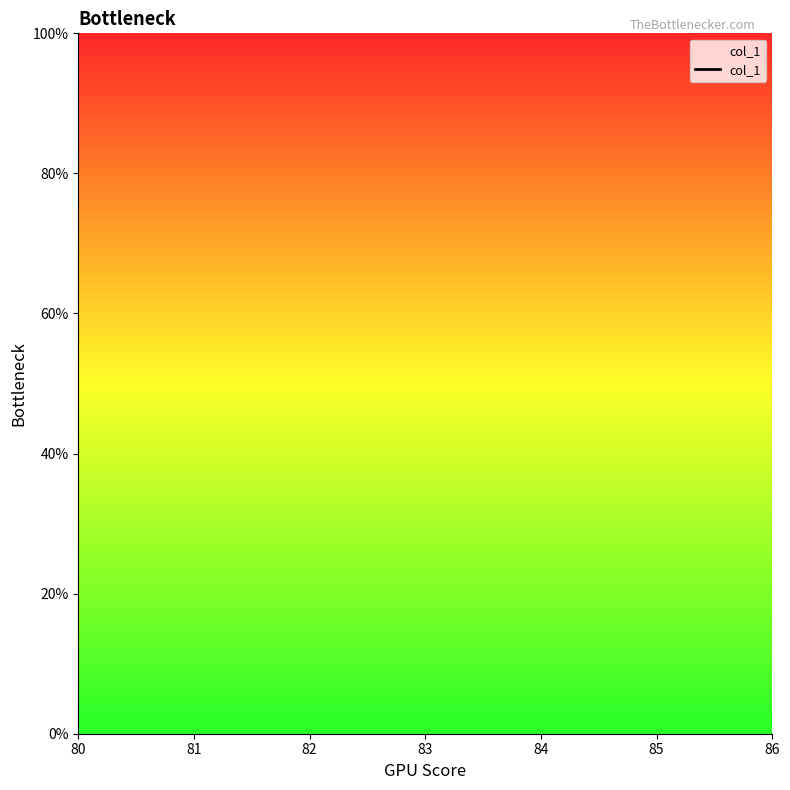

Between 82 and 84, which is larger?

84